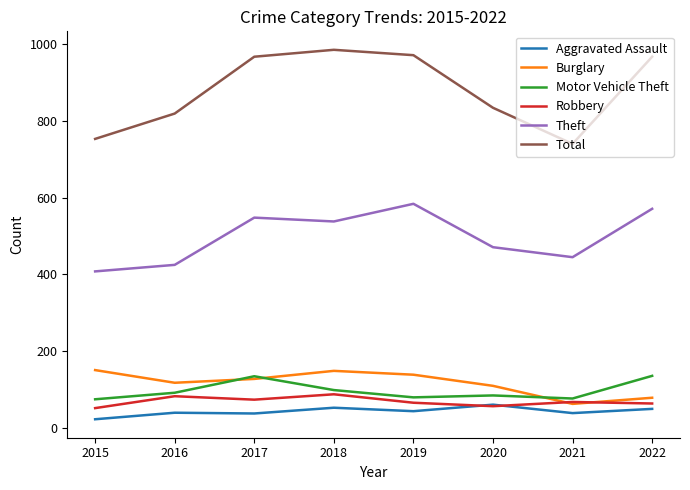

Count the number of data series in this chart.

6